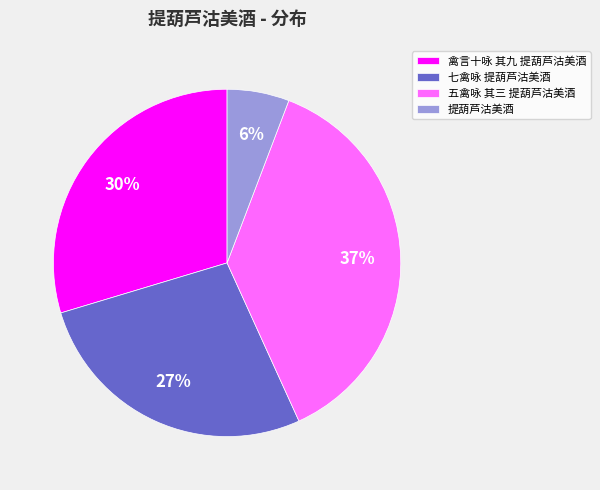

How many segments does this pie chart have?

4